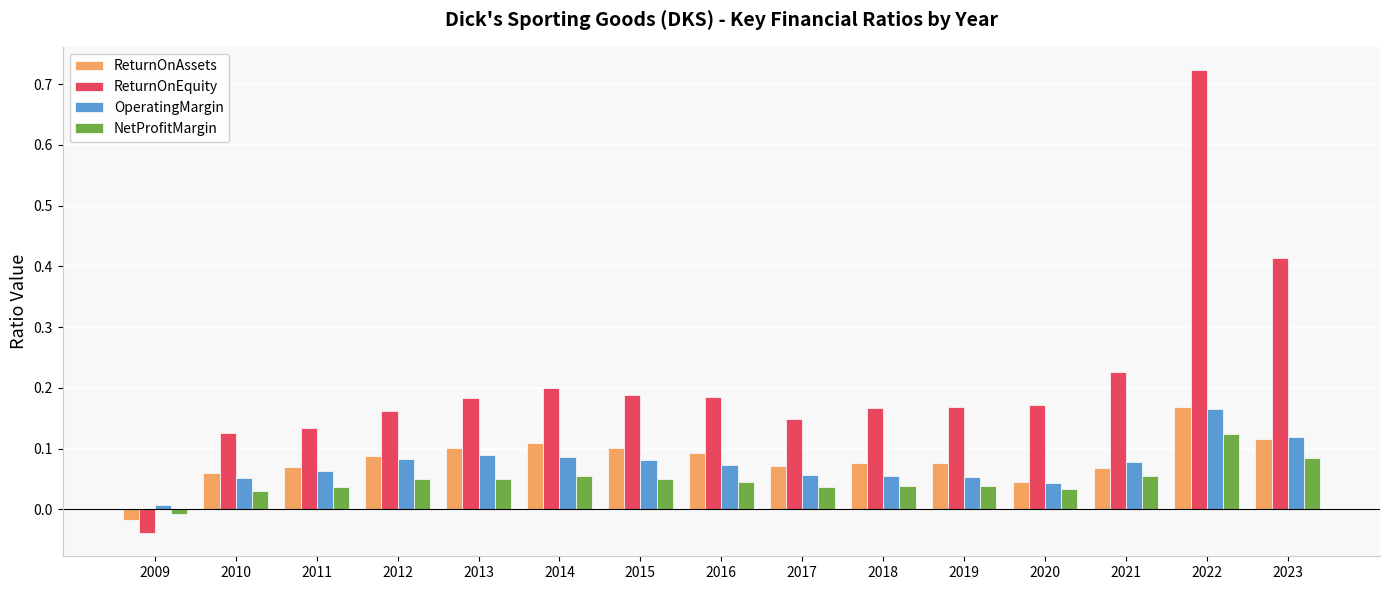

Which label corresponds to the smallest value in the chart?

2009